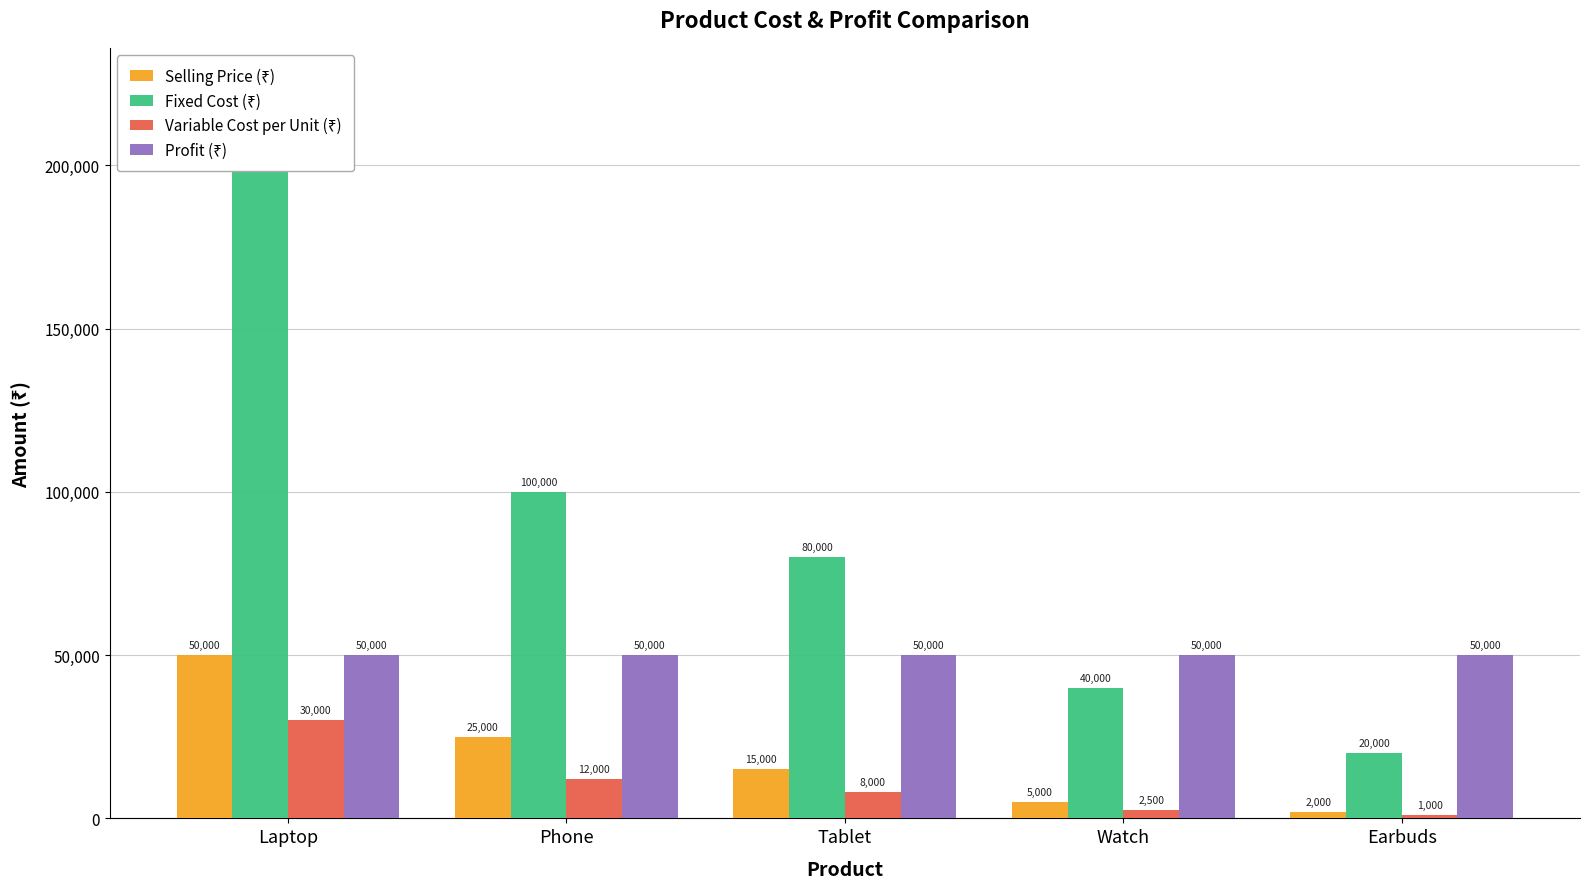

Which category has the highest value across all series?

Laptop